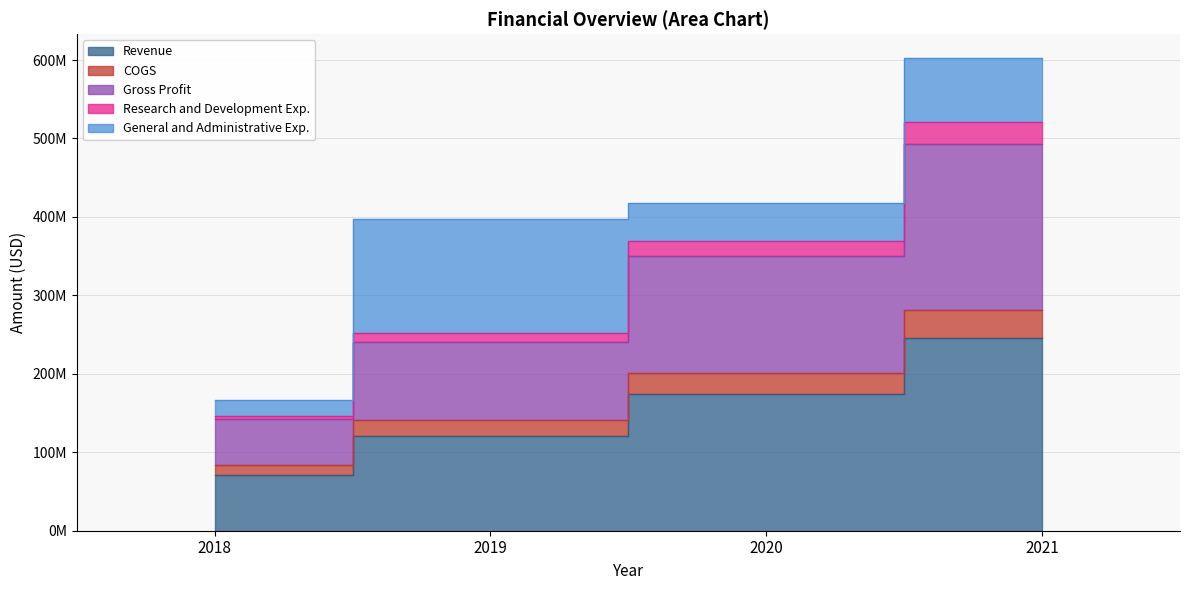

Is it true that COGS equals 411217734 at 2021?

False